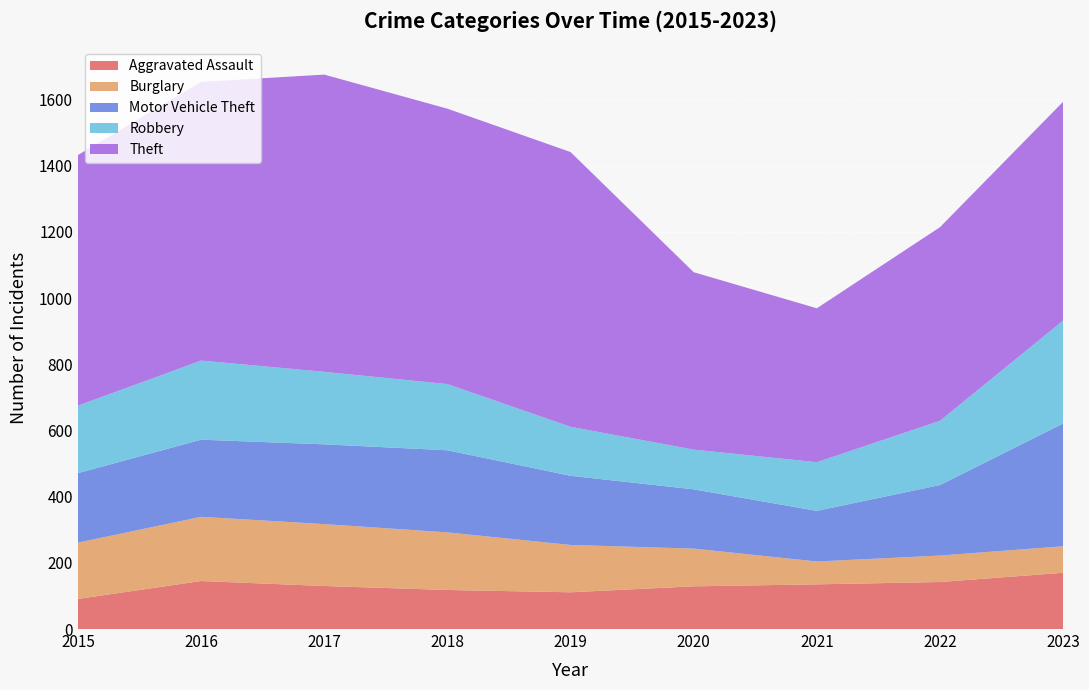

Reading left to right, list all the values displayed in this chart.

Aggravated Assault: 91	145	130	118	111	129	135	142	170
Burglary: 170	194	187	174	143	114	69	80	80
Motor Vehicle Theft: 210	233	241	248	209	179	153	213	371
Robbery: 204	239	219	200	148	120	147	194	311
Theft: 757	842	898	832	830	536	465	585	661